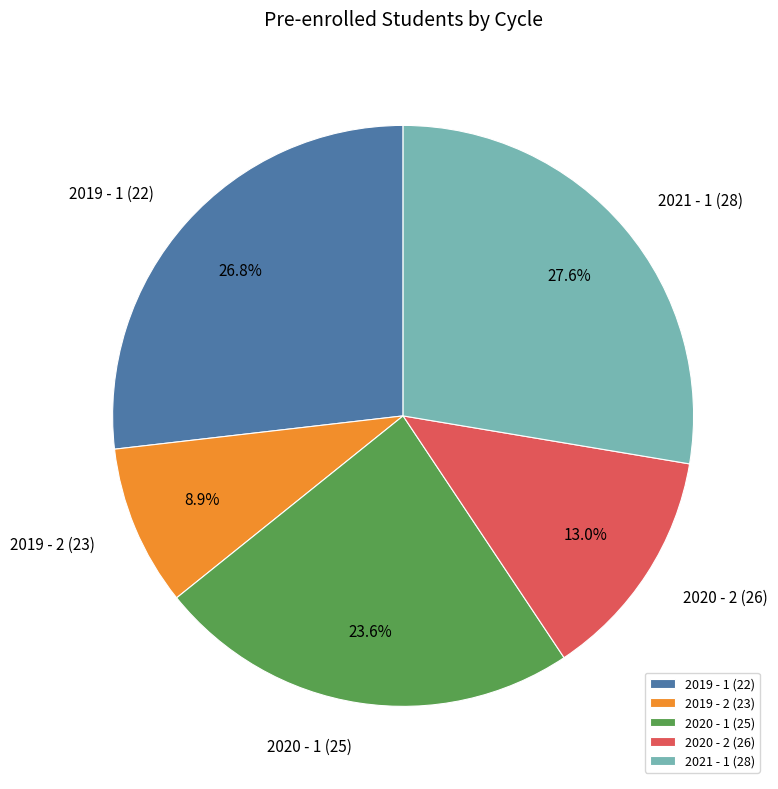

How many segments does this pie chart have?

5